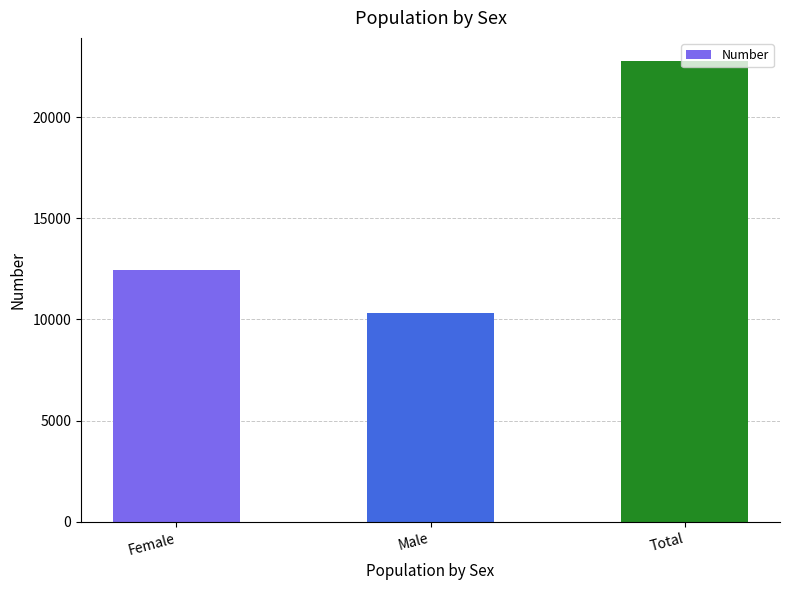

Which category has the highest value across all series?

Total